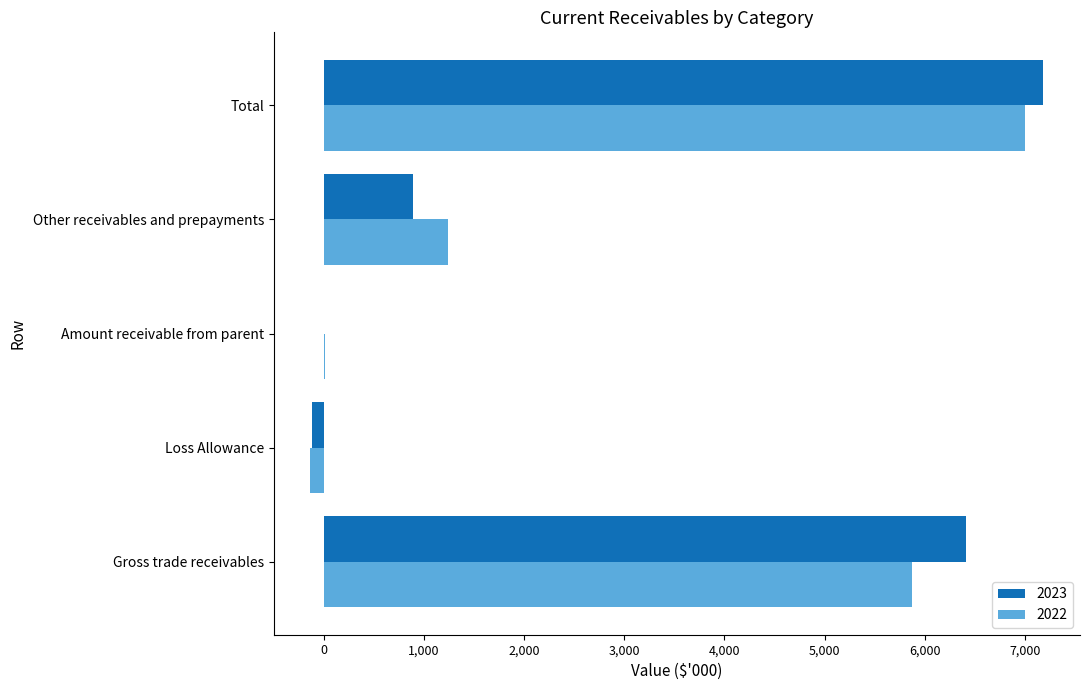

Count the number of data series in this chart.

2